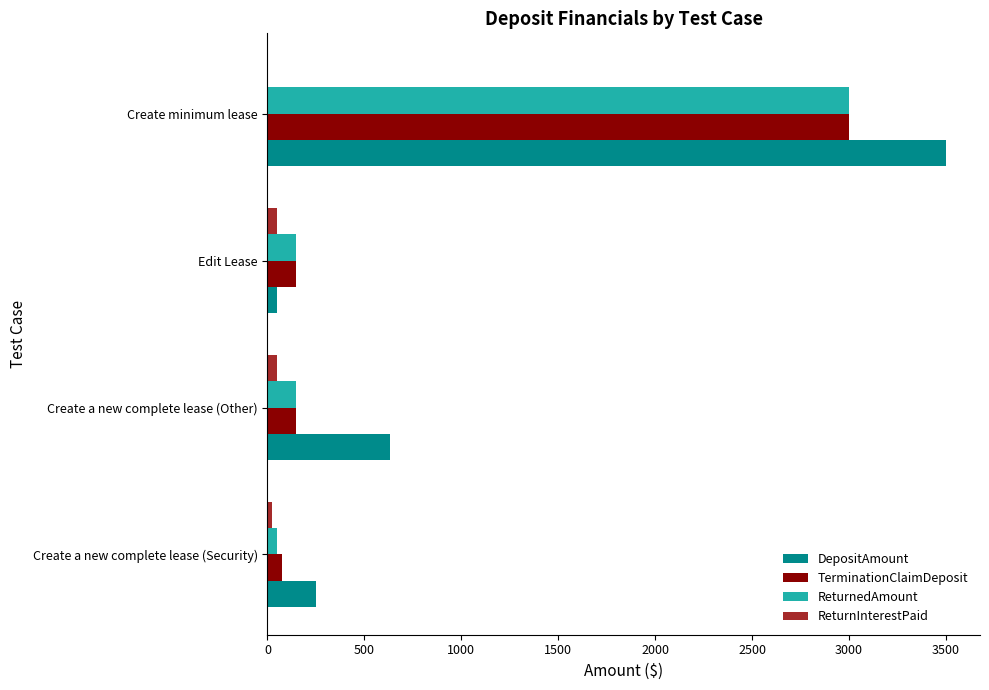

How many distinct data groups are displayed?

4